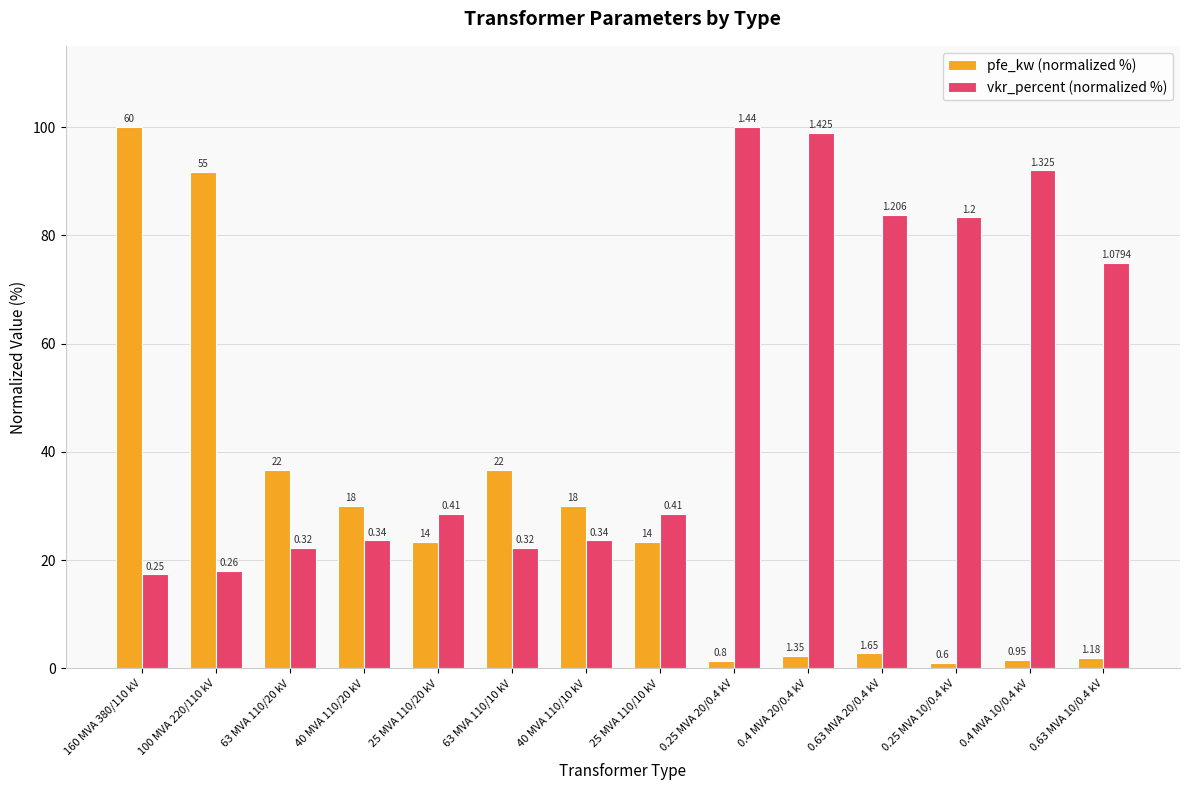

The value of pfe_kw (normalized %) at 25 MVA 110/20 kV is 14.0. True or false?

False